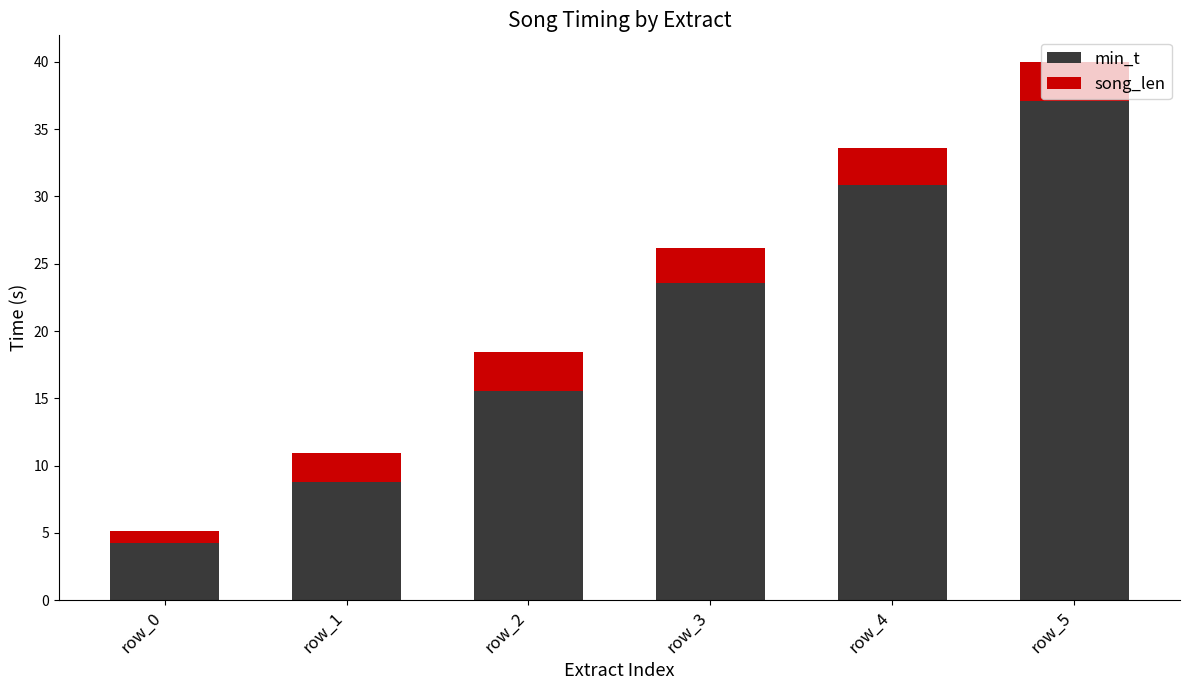

At which label is min_t closest to 20?

row_3